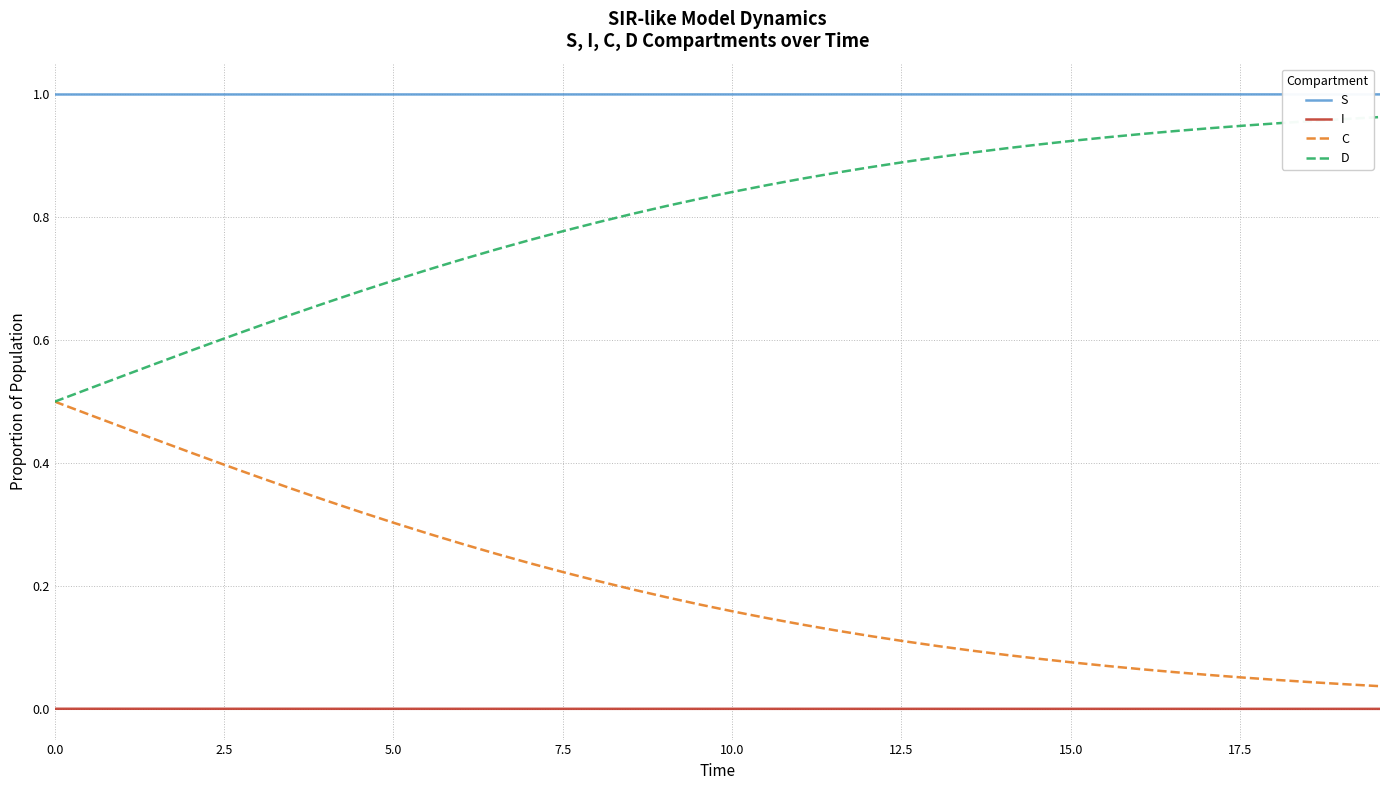

List the series in order of their overall mean, highest first.

S, D, C, I